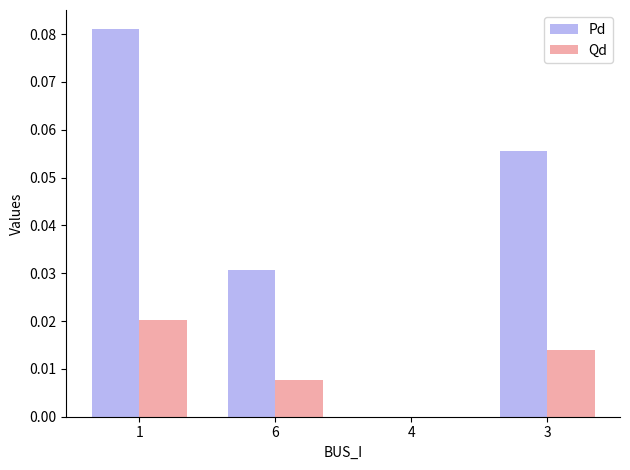

How many data points in Pd are above 0?

3